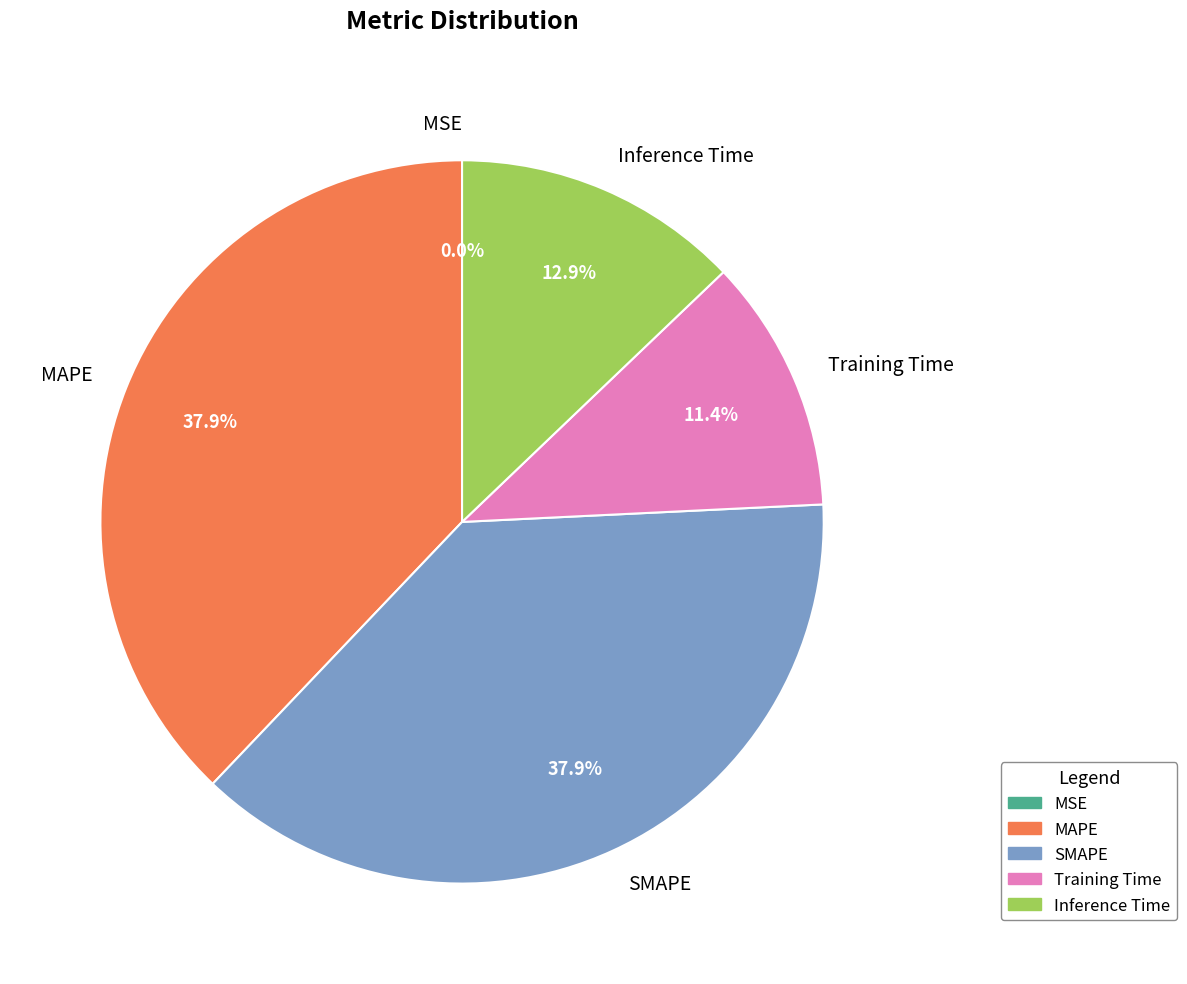

Do Training Time and SMAPE together represent more than half of the pie?

No